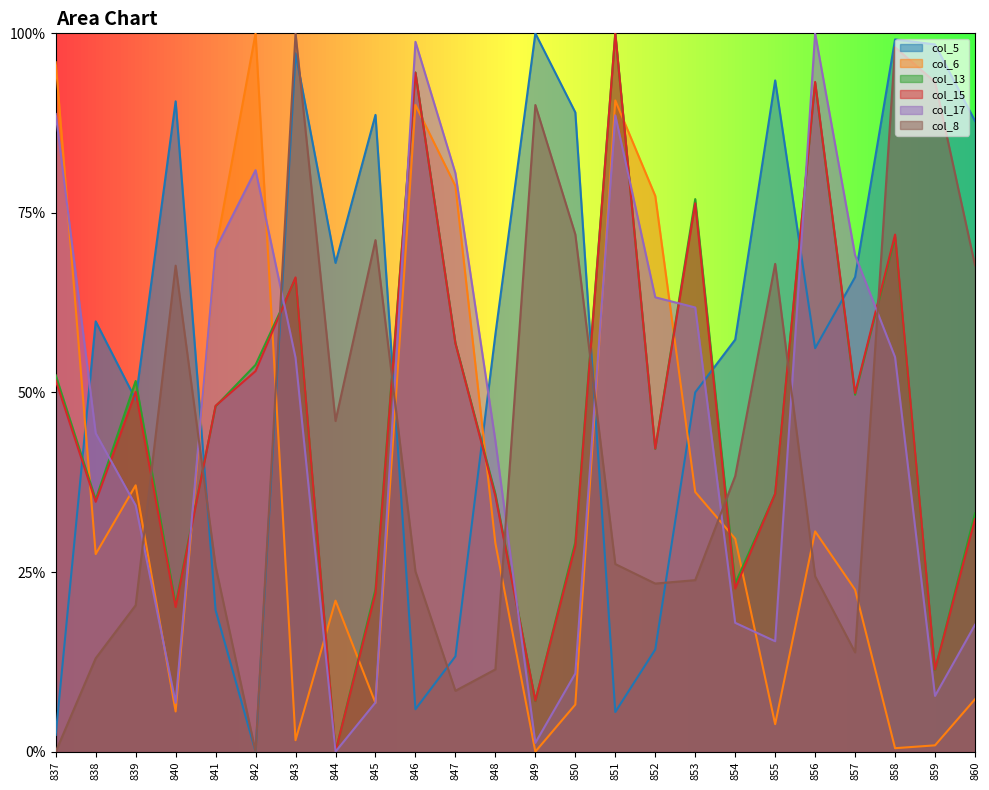

At which label does col_5 reach its minimum?

842